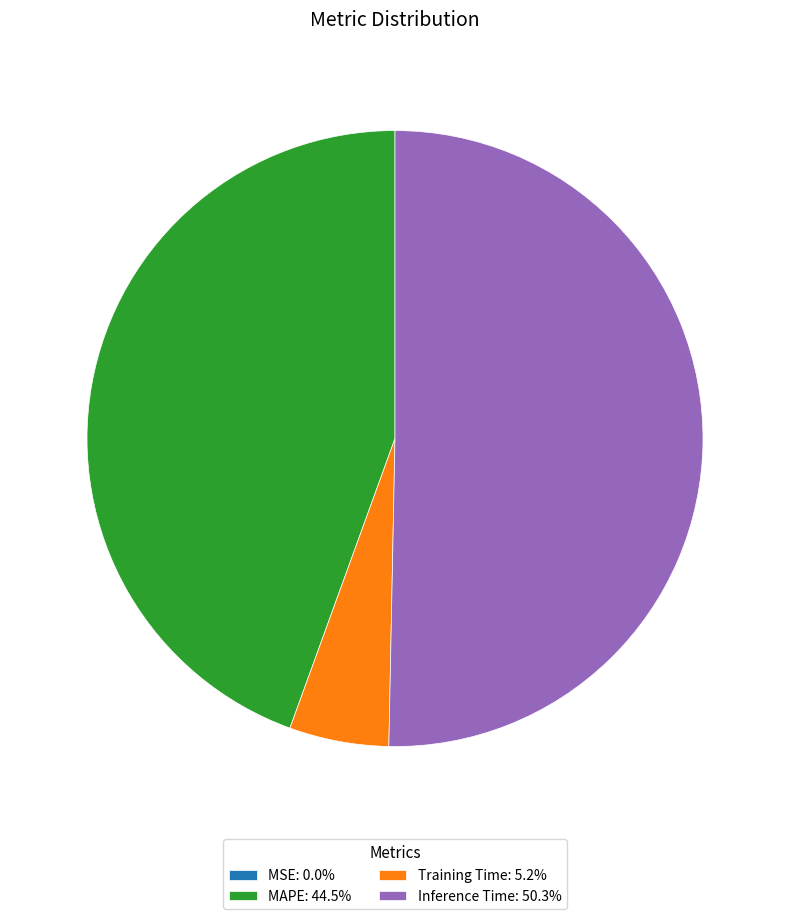

Is it true that Inference Time is 50% of the pie?

True